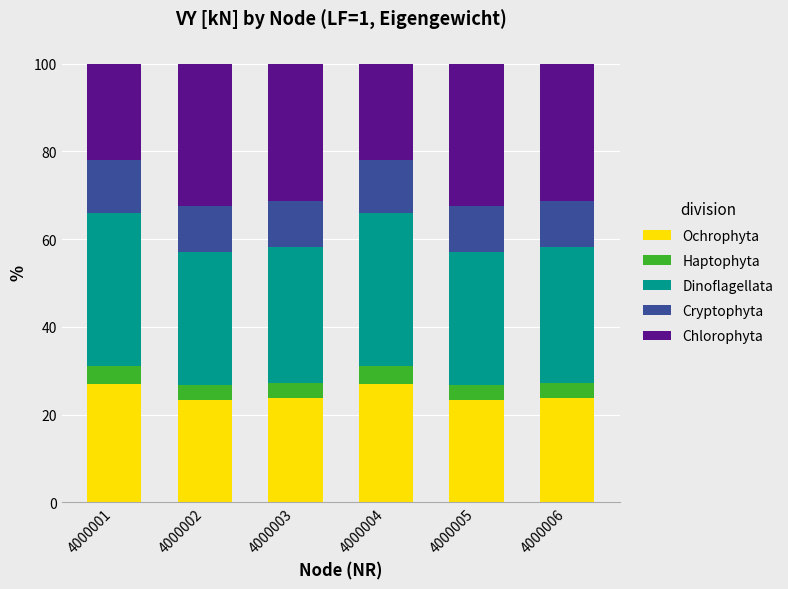

What is the total value across all series at 4000005?

100.0